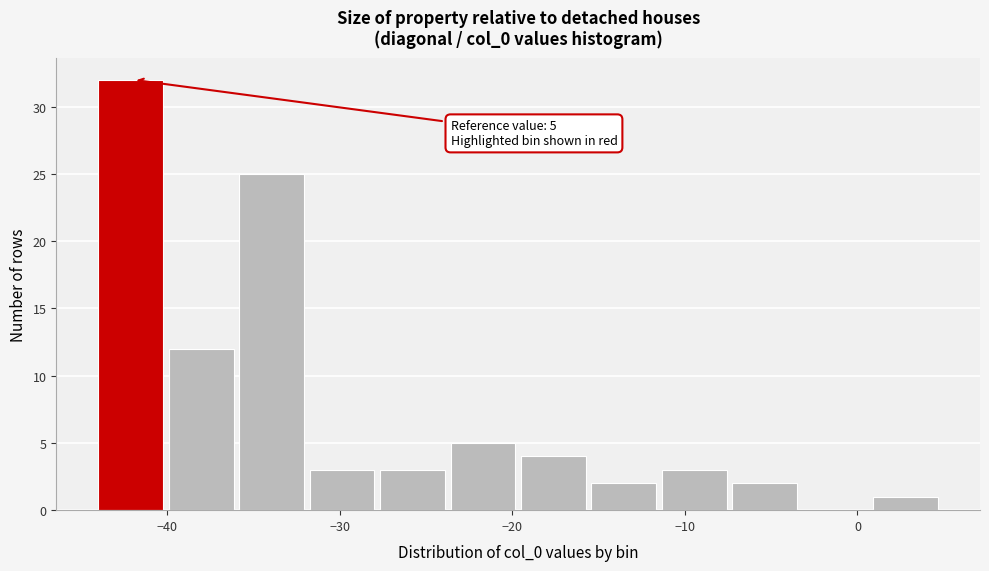

Over which range of the x-axis is the bar tallest?

-44 to -40